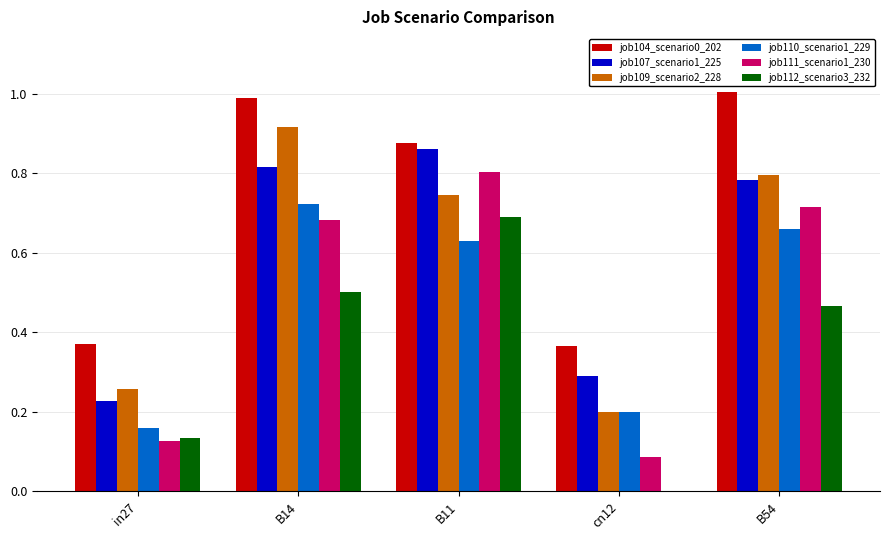

How many distinct data groups are displayed?

6